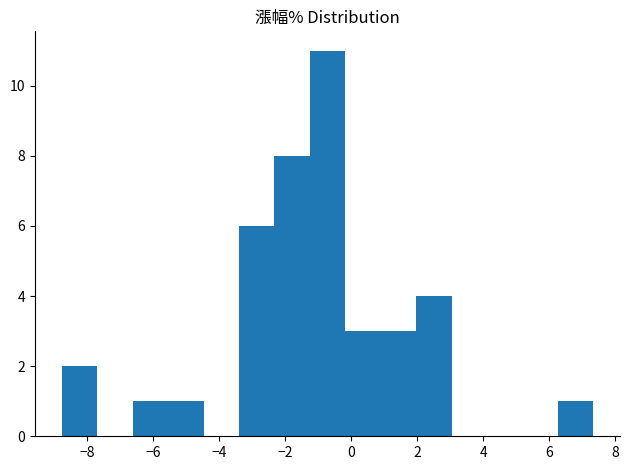

What is the height of the bar covering 1.0 to 2.0 on the x-axis? Neither the bar edges nor the heights are printed on the chart, so give them approximately, as read against the axes.

3